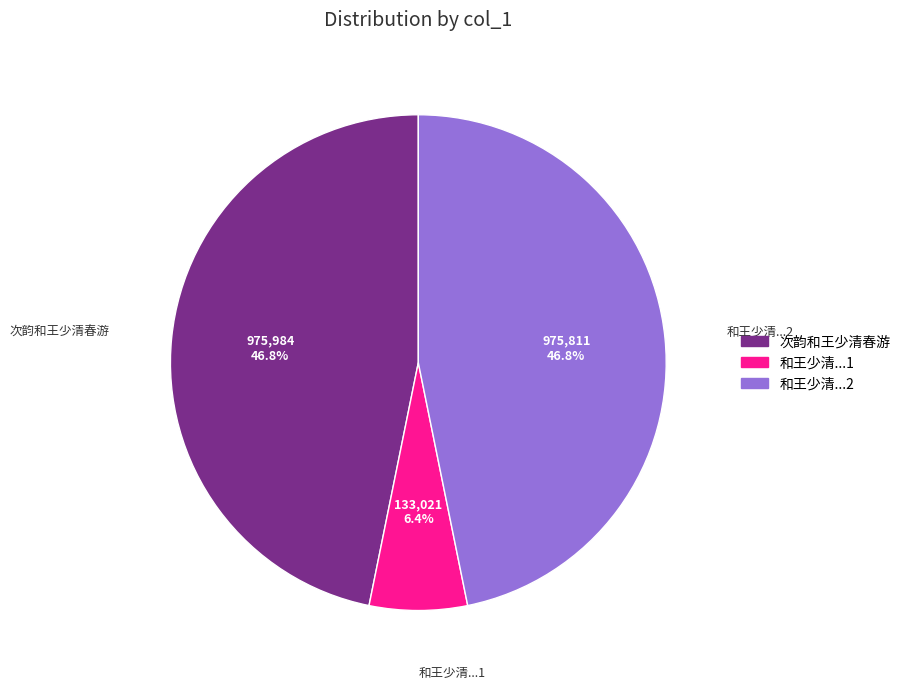

Combined, do 和王少清...1 and 次韵和王少清春游 account for over 50%?

Yes